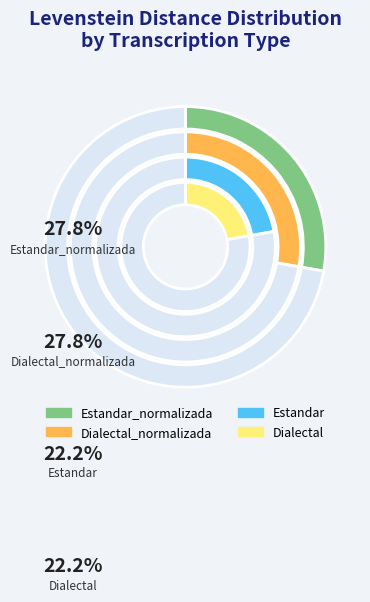

What is the total percentage of Estandar_normalizada and Dialectal?

50.0%